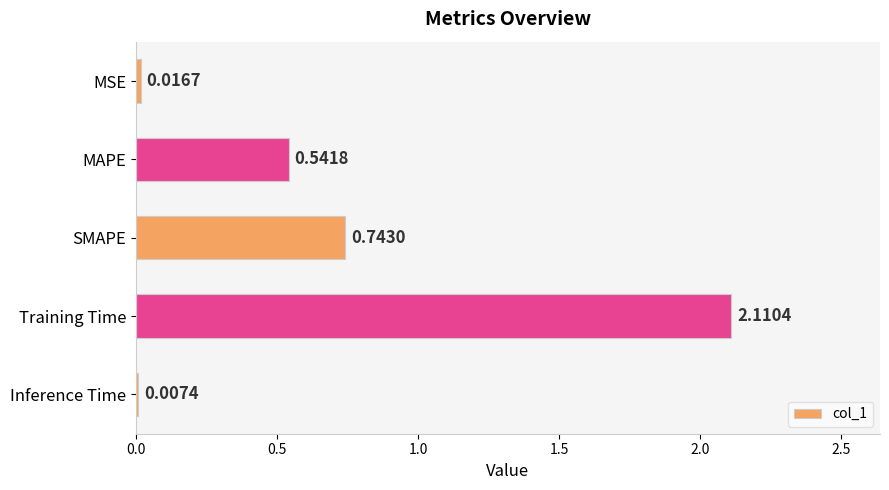

What is the sum of the values at MAPE and MSE?

0.6